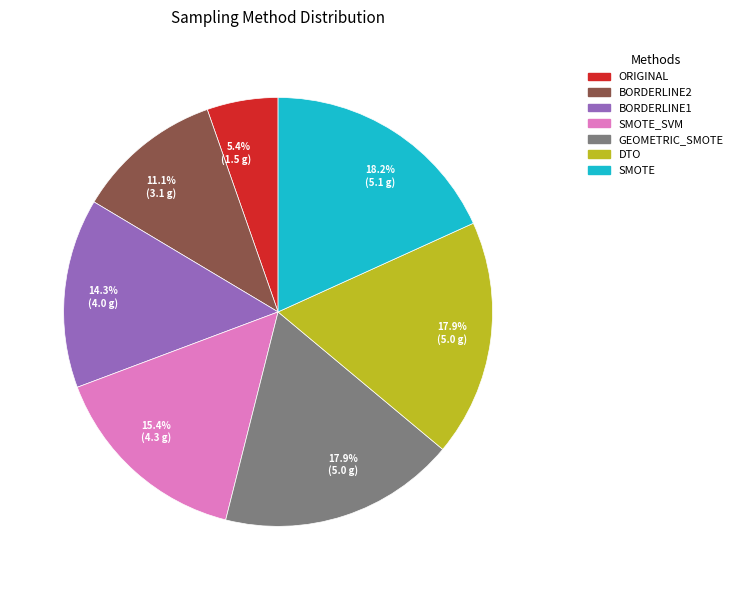

Which slice is the smallest?

ORIGINAL